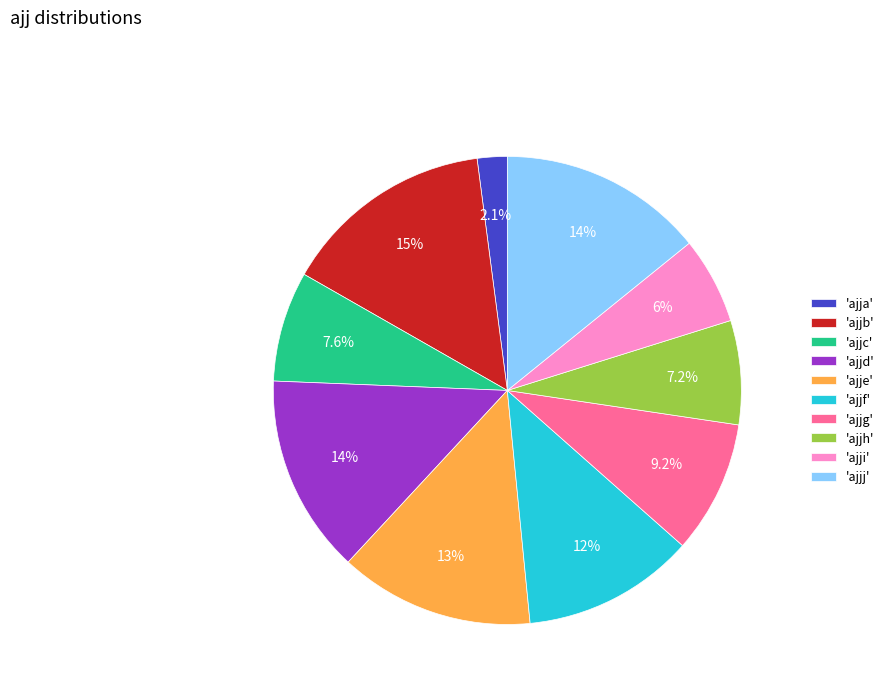

Is there a majority slice in this chart?

No